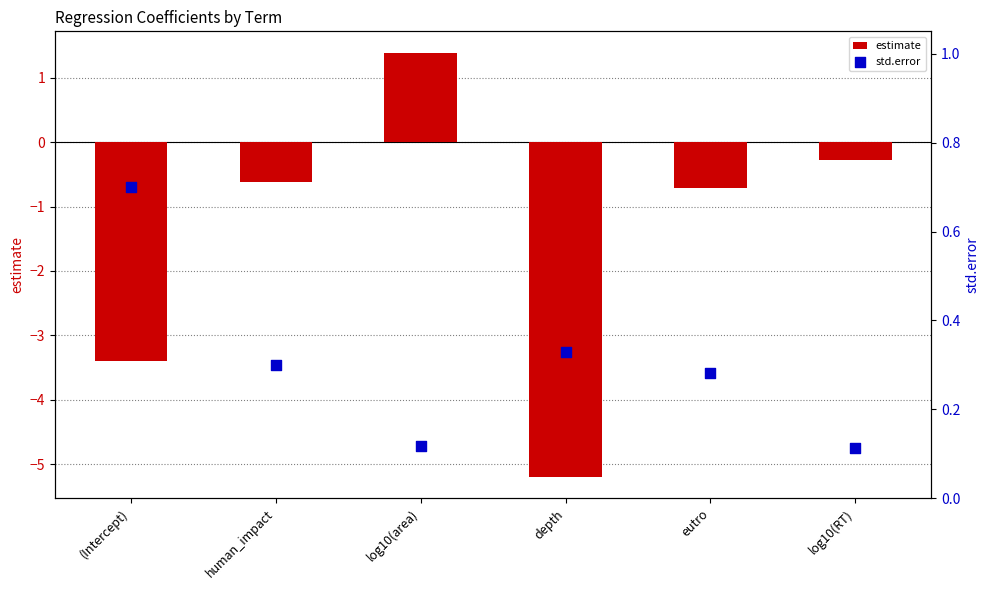

Which series reaches the maximum Y coordinate?

estimate